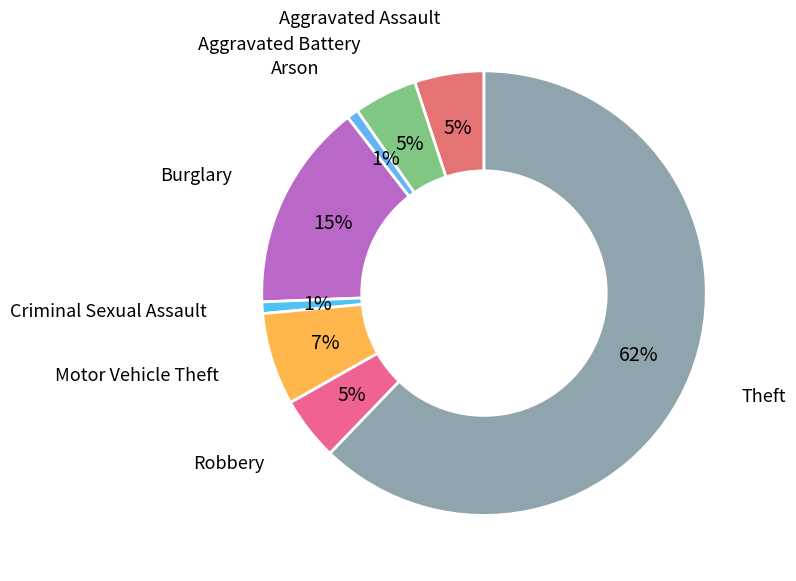

How many segments does this pie chart have?

8